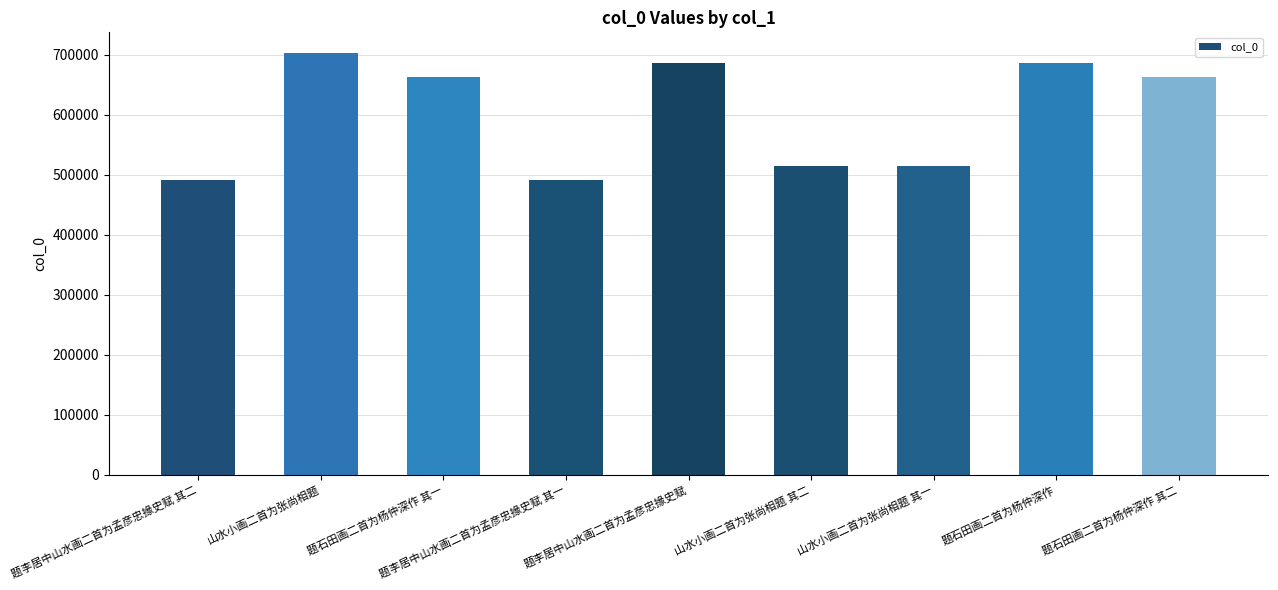

What is the label of the 2nd bar from the left?

山水小画二首为张尚相题